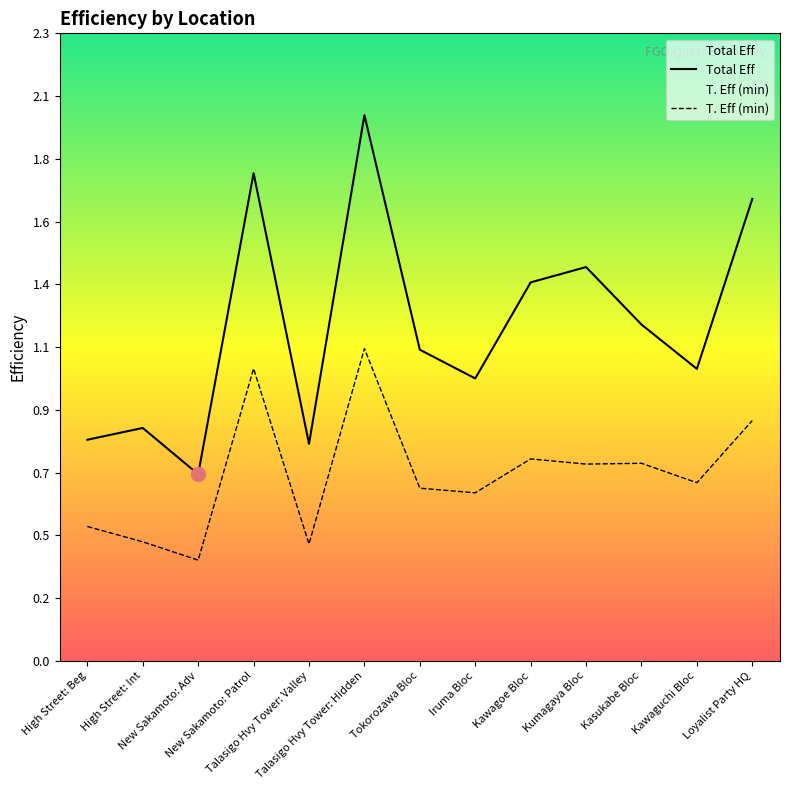

Reading right to left, list all the values displayed in this chart.

Total Eff: Loyalist Party HQ=1.7	Kawaguchi Bloc=1.1	Kasukabe Bloc=1.2	Kumagaya Bloc=1.4	Kawagoe Bloc=1.4	Iruma Bloc=1.0	Tokorozawa Bloc=1.1	Talasigo Hvy Tower: Hidden=2.0	Talasigo Hvy Tower: Valley=0.8	New Sakamoto: Patrol=1.8	New Sakamoto: Adv=0.7	High Street: Int=0.9	High Street: Beg=0.8
T. Eff (min): Loyalist Party HQ=0.9	Kawaguchi Bloc=0.7	Kasukabe Bloc=0.7	Kumagaya Bloc=0.7	Kawagoe Bloc=0.7	Iruma Bloc=0.6	Tokorozawa Bloc=0.6	Talasigo Hvy Tower: Hidden=1.1	Talasigo Hvy Tower: Valley=0.4	New Sakamoto: Patrol=1.1	New Sakamoto: Adv=0.4	High Street: Int=0.4	High Street: Beg=0.5